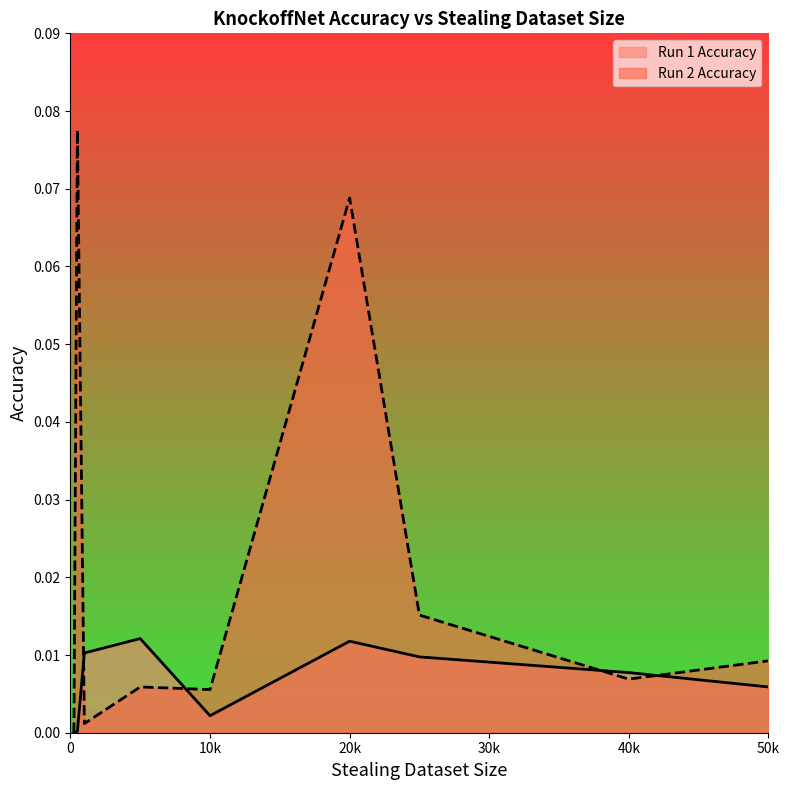

At how many categories does at least one series exceed 0?

8